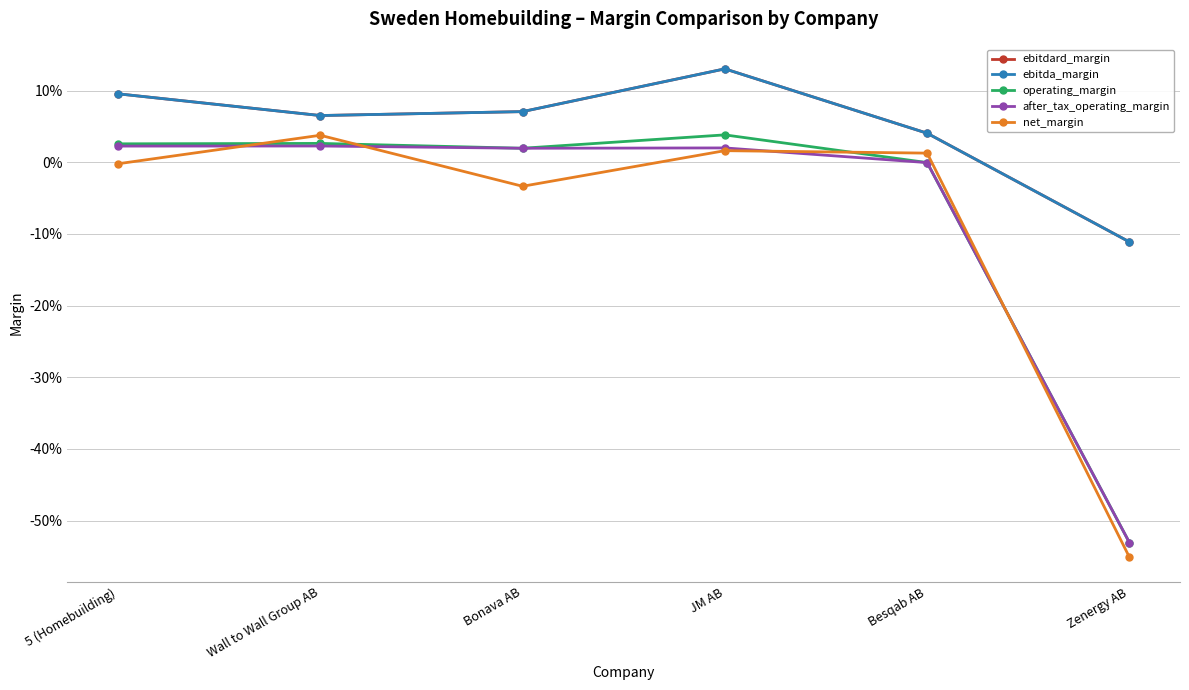

The value of operating_margin at Zenergy AB is -0.8. True or false?

False